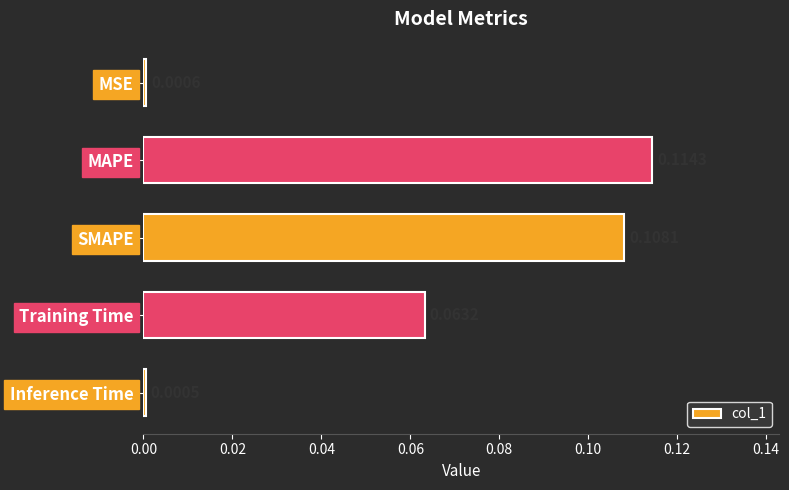

Which category has the highest value across all series?

MAPE